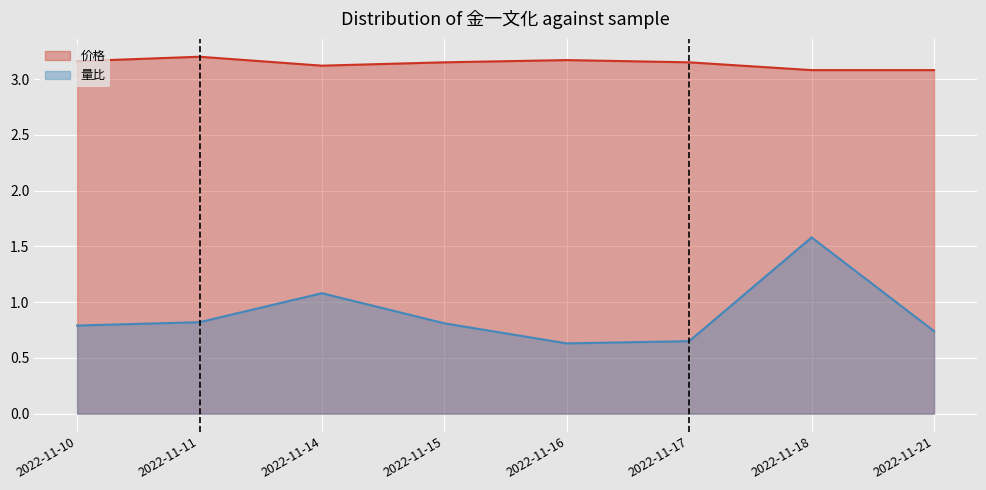

Rank the series by their maximum value, from highest to lowest.

价格, 量比